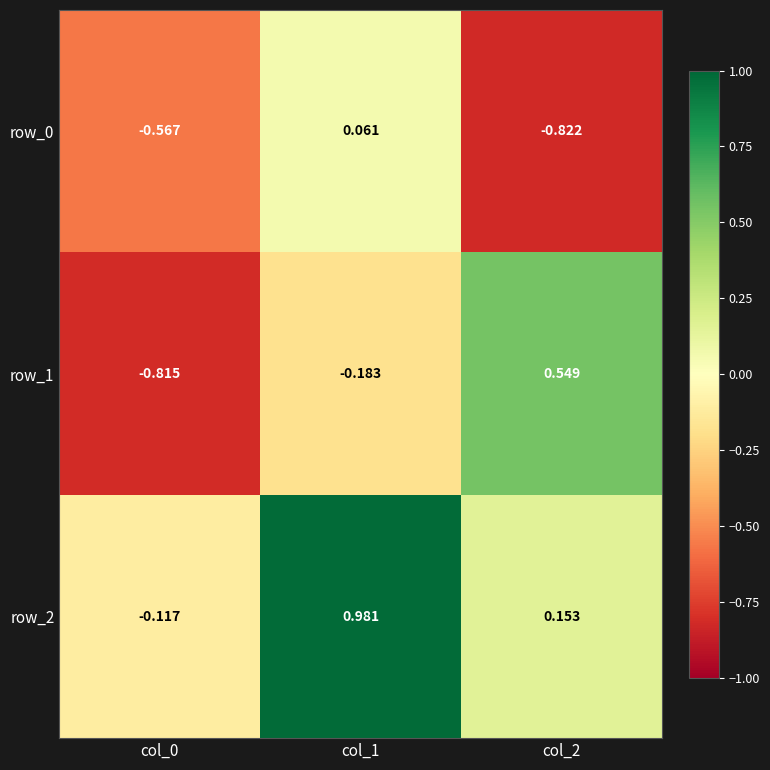

Is the value of row_2 at col_0 greater than the value of row_0 at col_2?

Yes